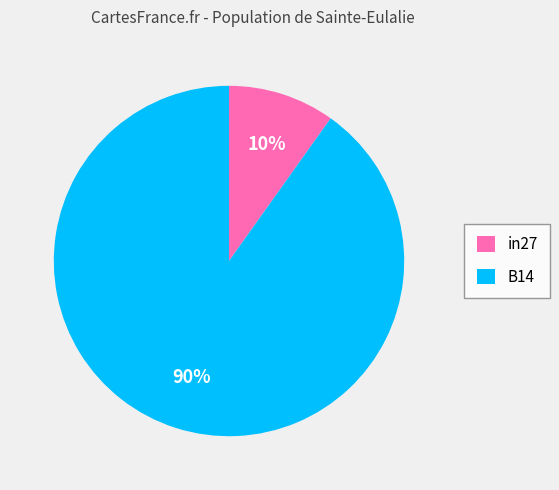

What is the largest slice in the pie chart?

B14